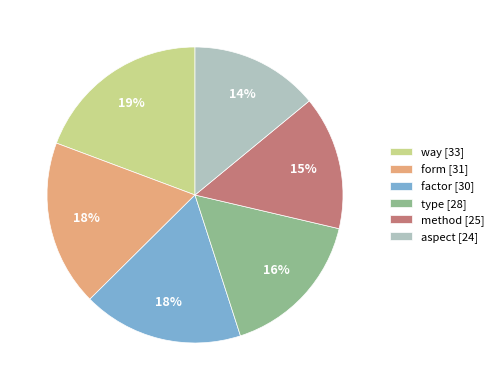

Does method [25] account for over 50% of the chart?

No